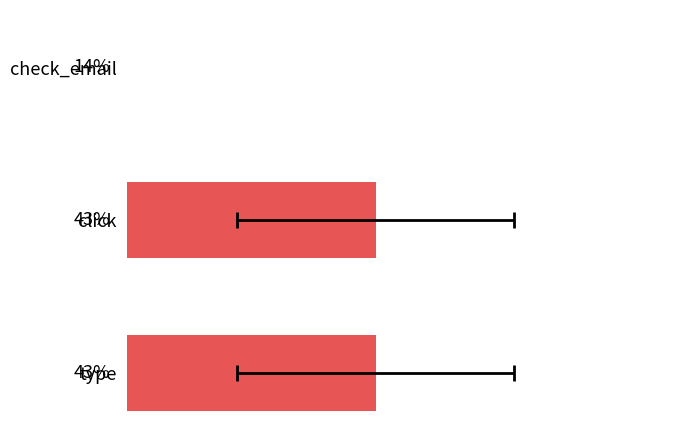

What is the average value?

33.3